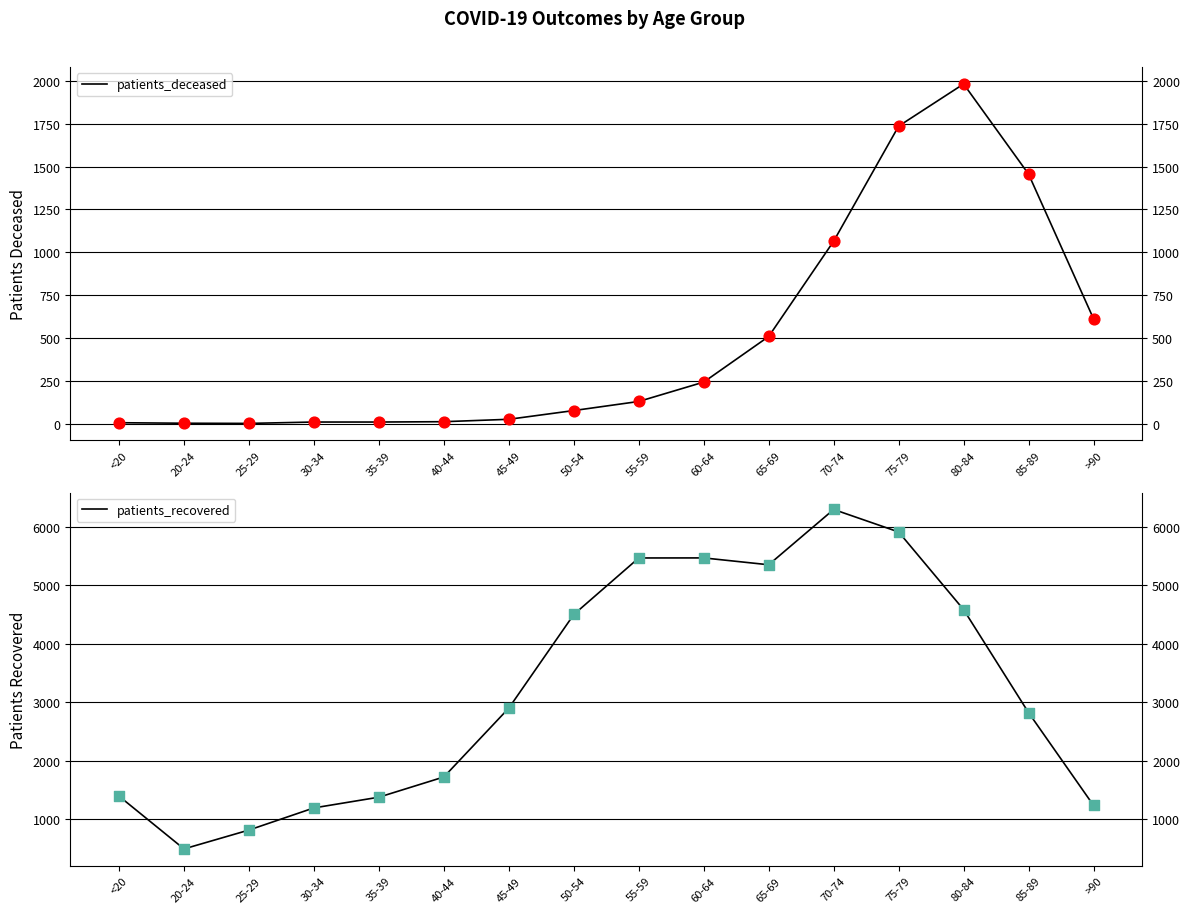

At which category is the sum across all series the highest?

75-79